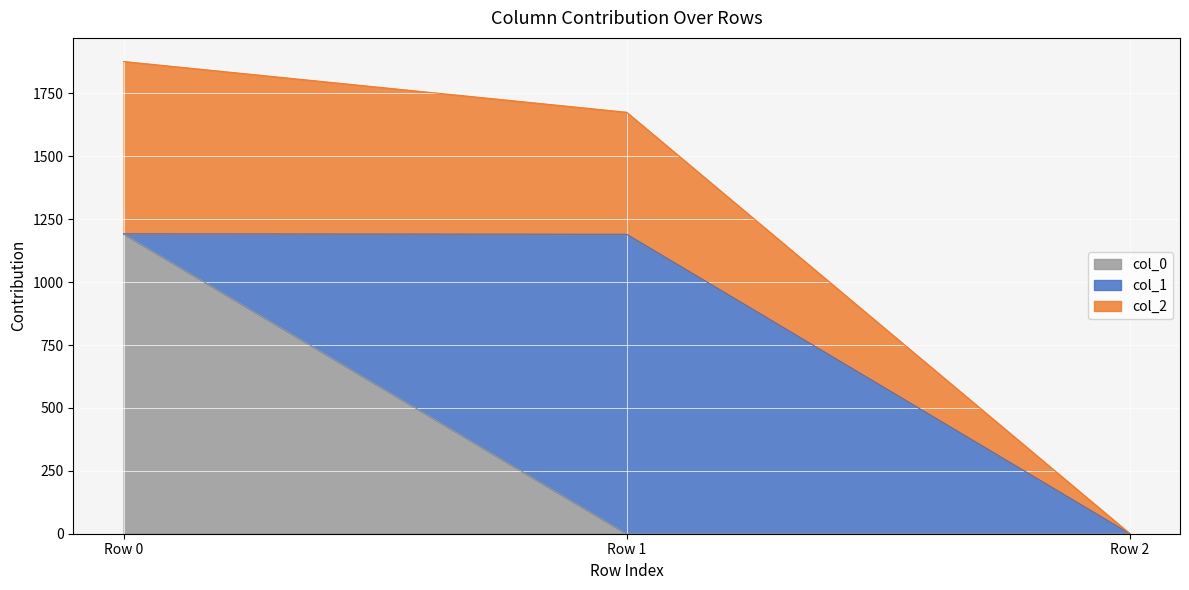

What is the maximum value shown in the chart?

1877.0